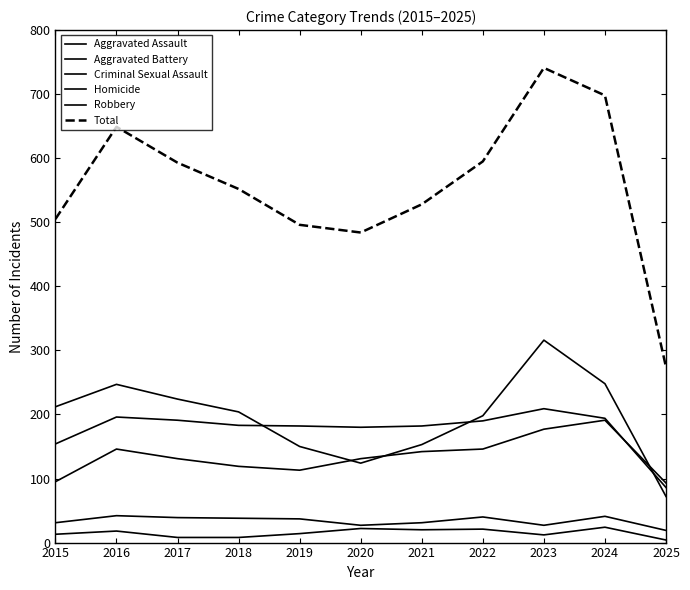

Does the chart display data point markers on the line(s)?

No